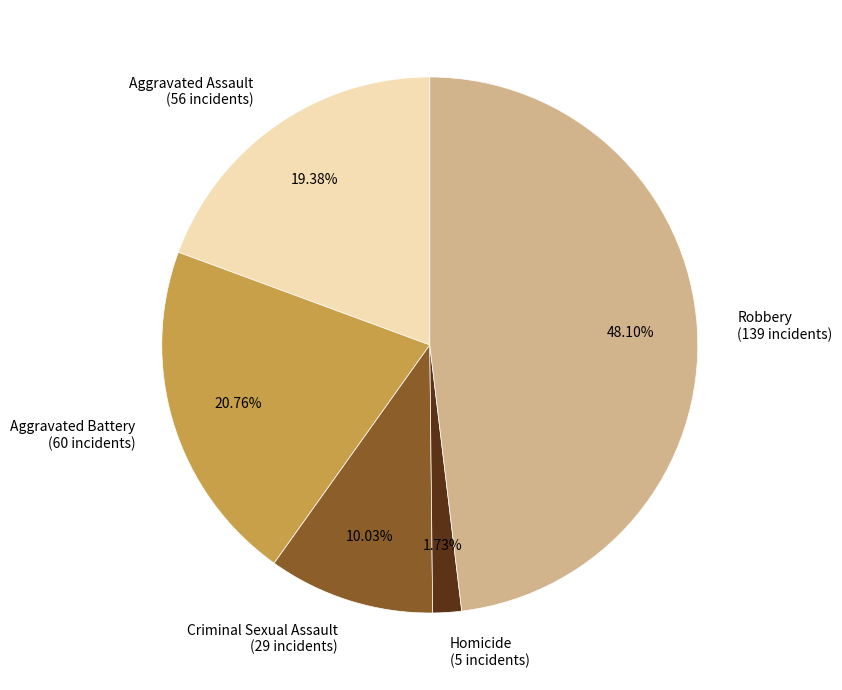

To the nearest percent, what is the difference between the largest and smallest slice percentages?

46%